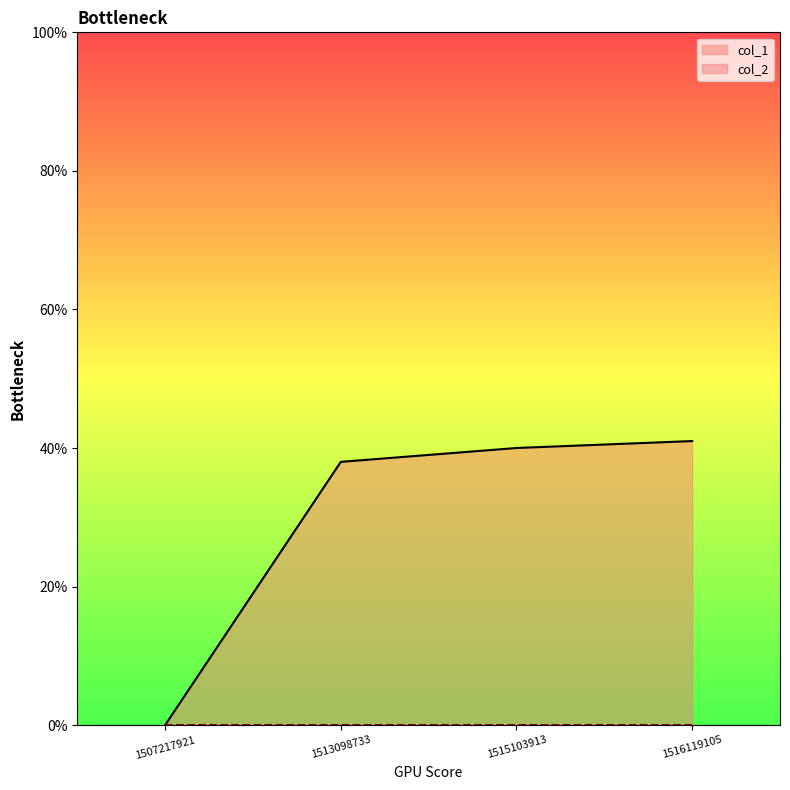

What is the difference between the maximum and minimum values?

41